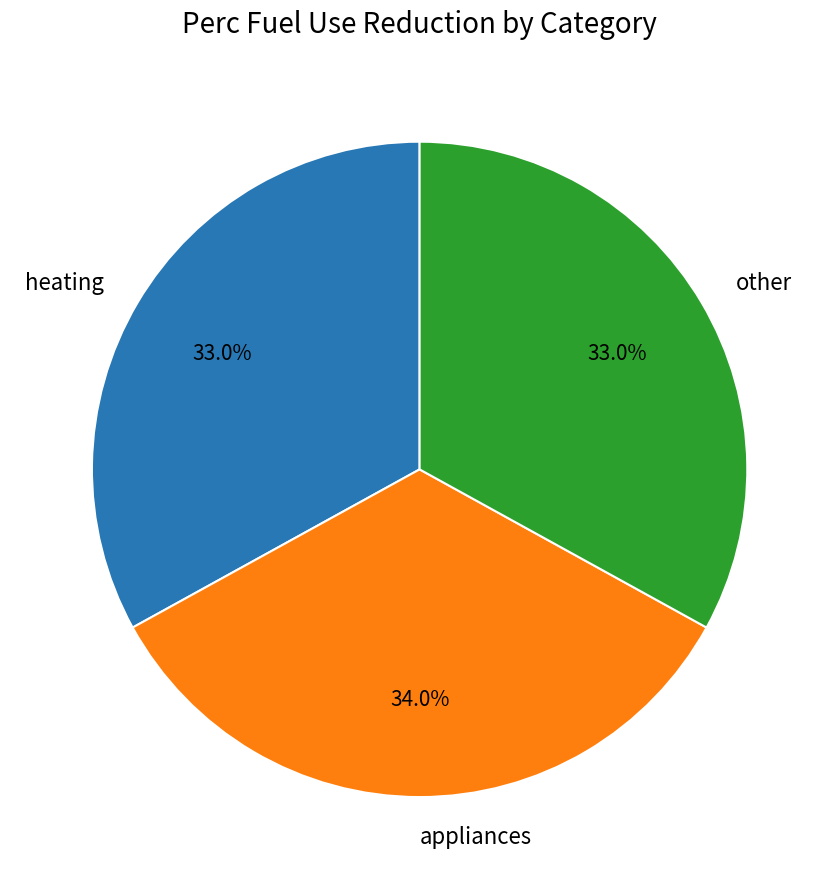

Is it true that heating is 26% of the pie?

False